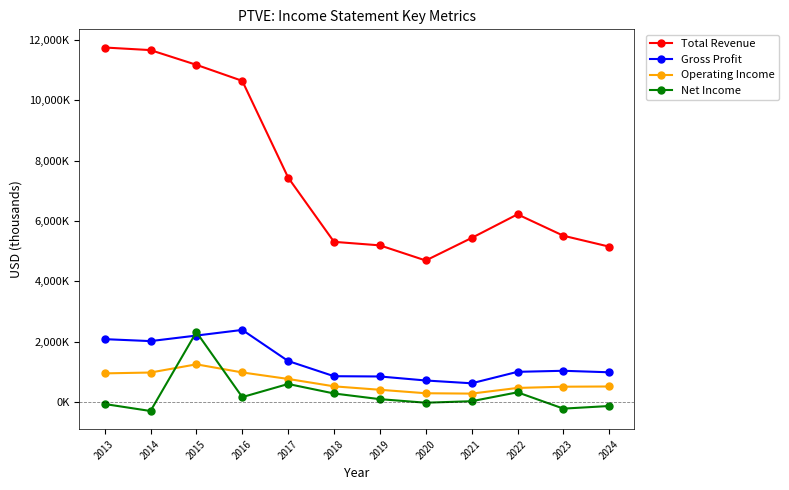

Reading left to right, extract all data points from this chart.

Total Revenue: 11752000	11666000	11178000	10646000	7439000	5308000	5191000	4689000	5437000	6220000	5510000	5148000
Gross Profit: 2081000	2016000	2200000	2387000	1356000	852000	843000	710000	617000	997000	1032000	982000
Operating Income: 946000	974000	1246000	977000	761000	516000	402000	287000	275000	463000	504000	511000
Net Income: -70000	-302000	2316000	159000	594000	279000	91000	-27000	23000	318000	-223000	-136000